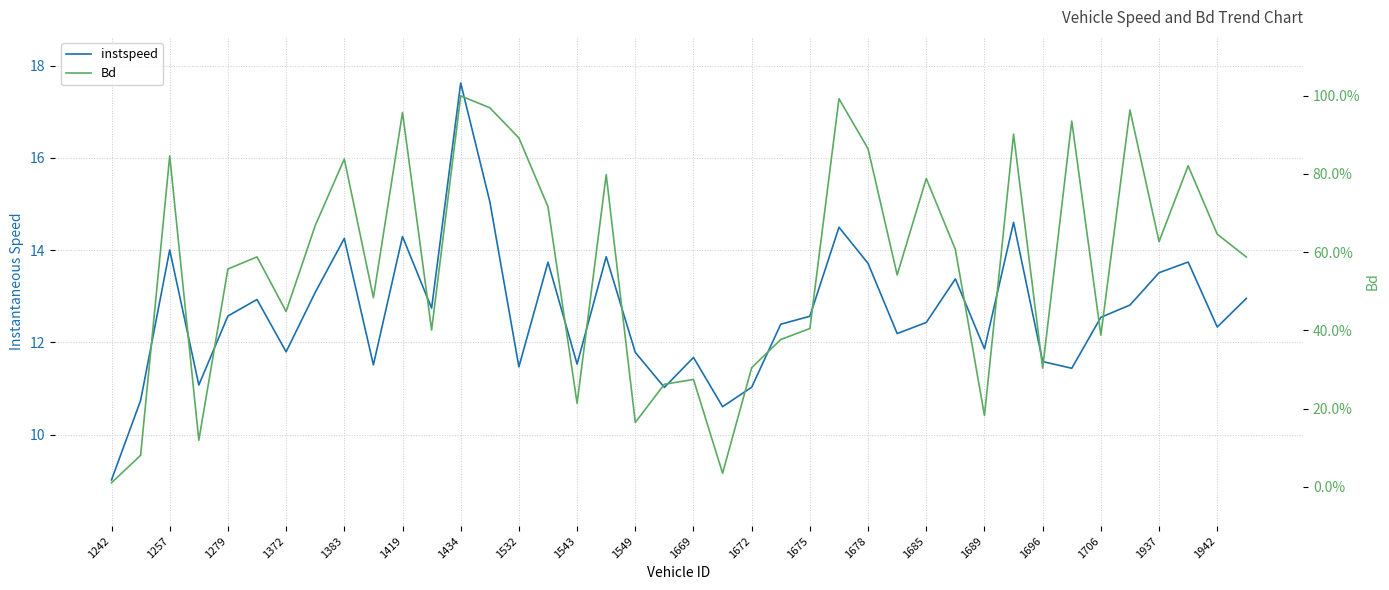

Which series has the largest total across all categories?

instspeed